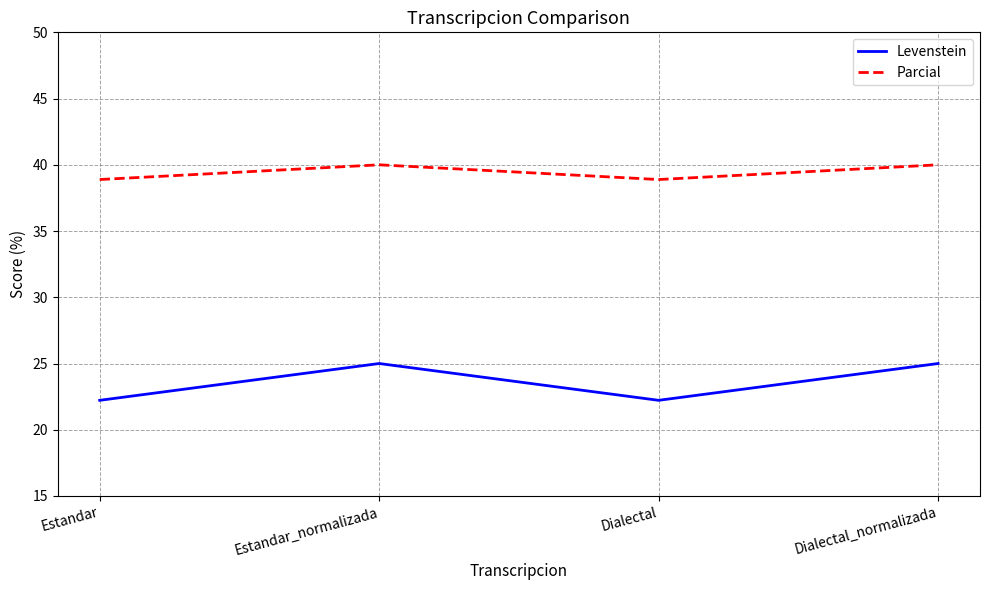

Is the value of Parcial at Dialectal_normalizada greater than the value of Levenstein at Estandar?

Yes